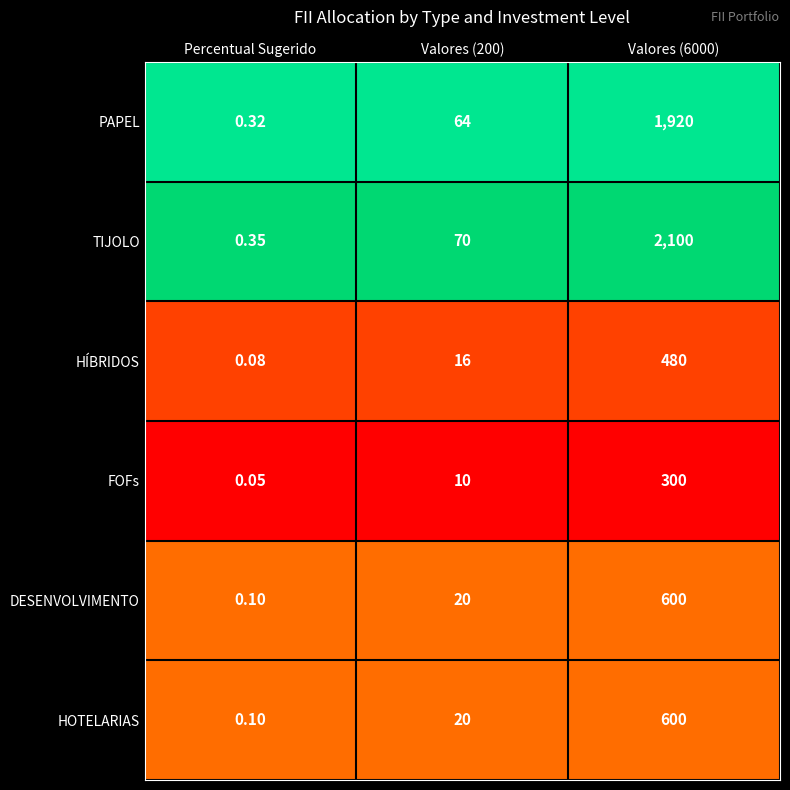

What is the total value across all series at Valores (200)?

200.0